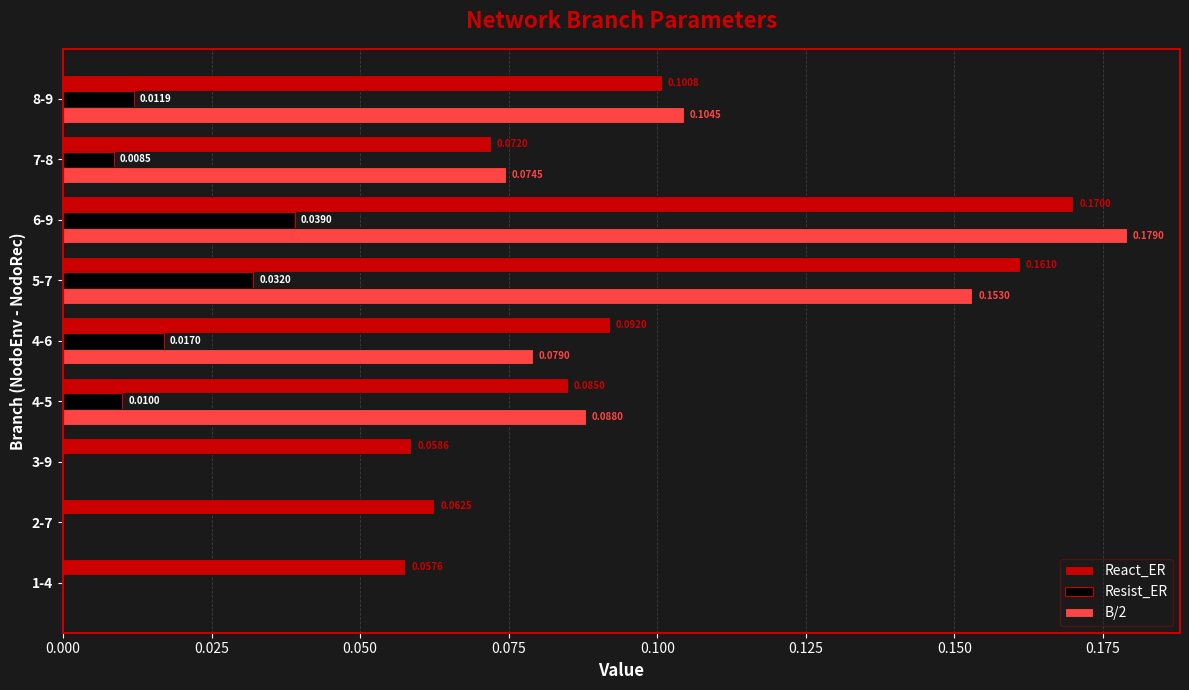

Between 1-4 and 4-6, which series saw the biggest shift?

B/2